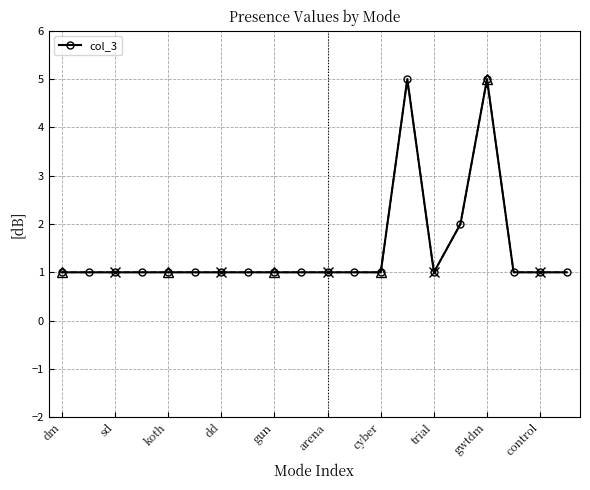

How many points are lower than both their immediate neighbors (excluding endpoints)?

1